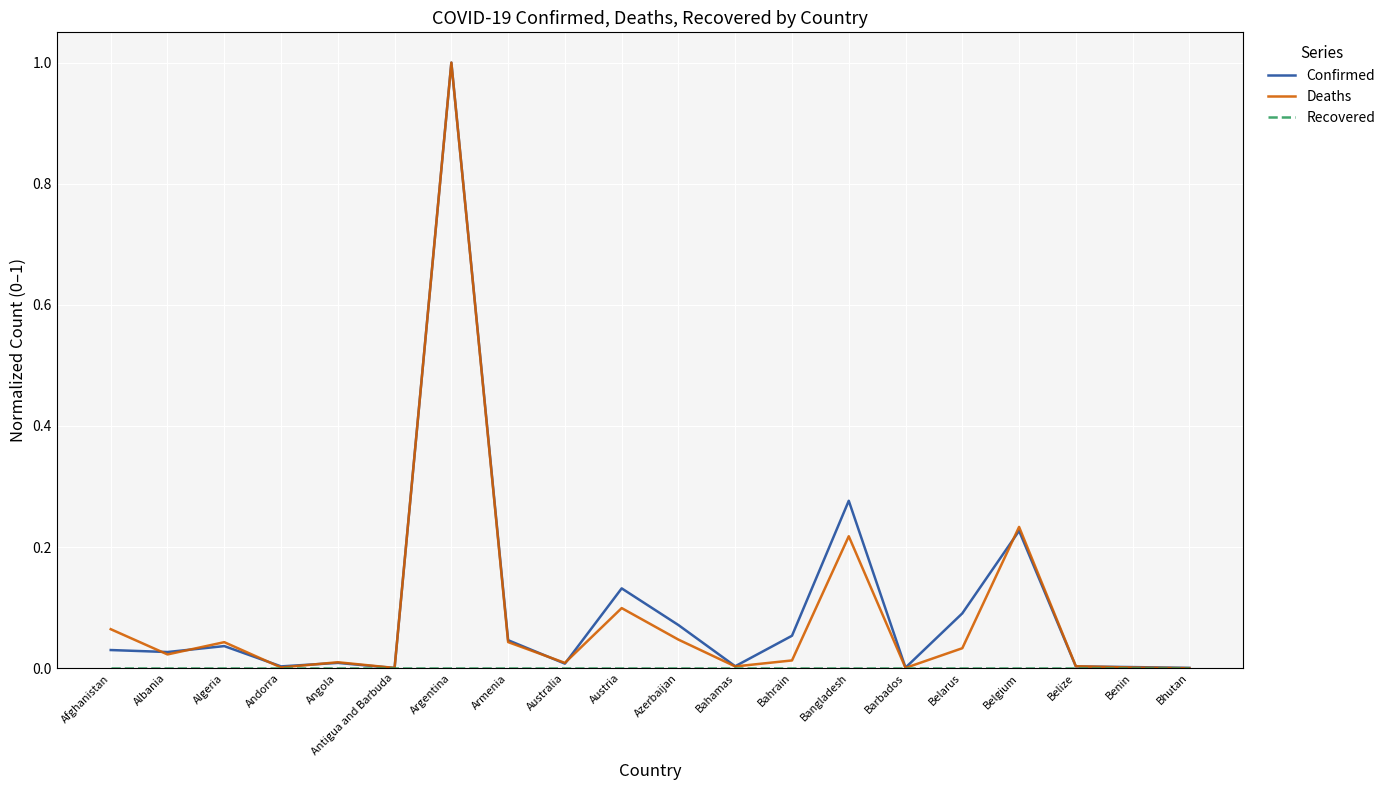

True or false: Confirmed has a value of 0.0 at Australia.

True